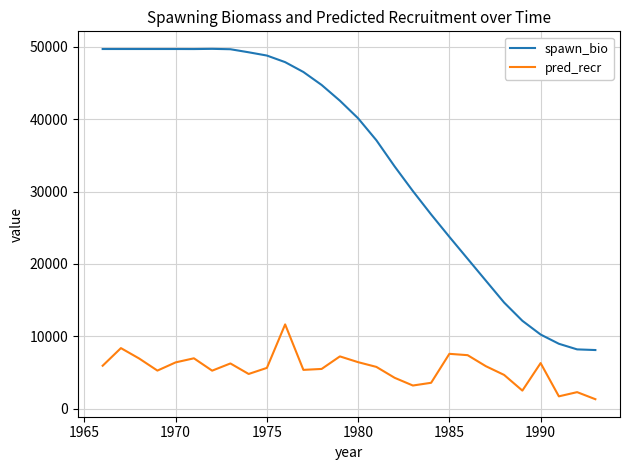

True or false: pred_recr and spawn_bio intersect in this chart.

False